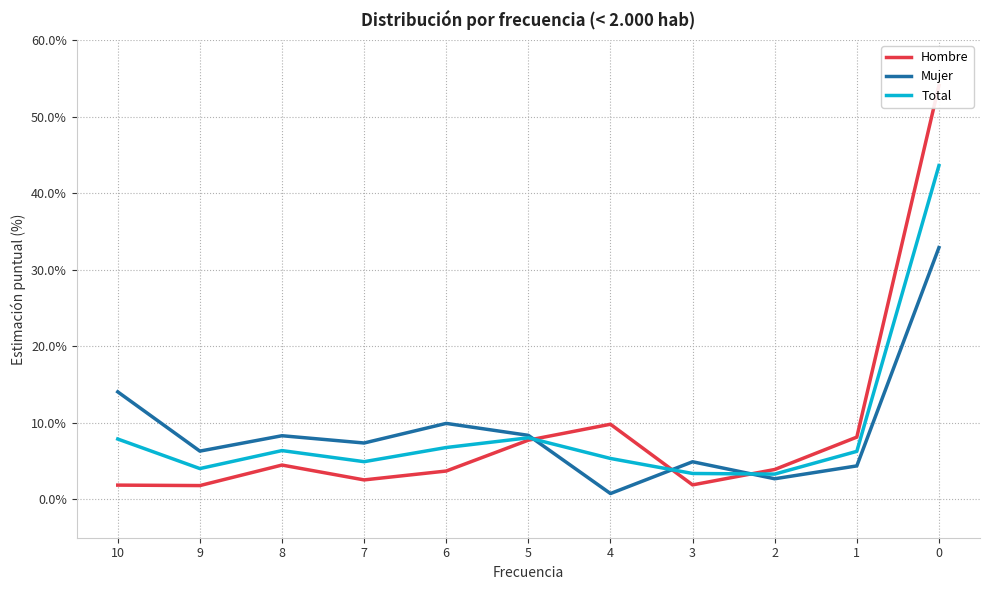

At which label does Mujer first exceed 7?

10